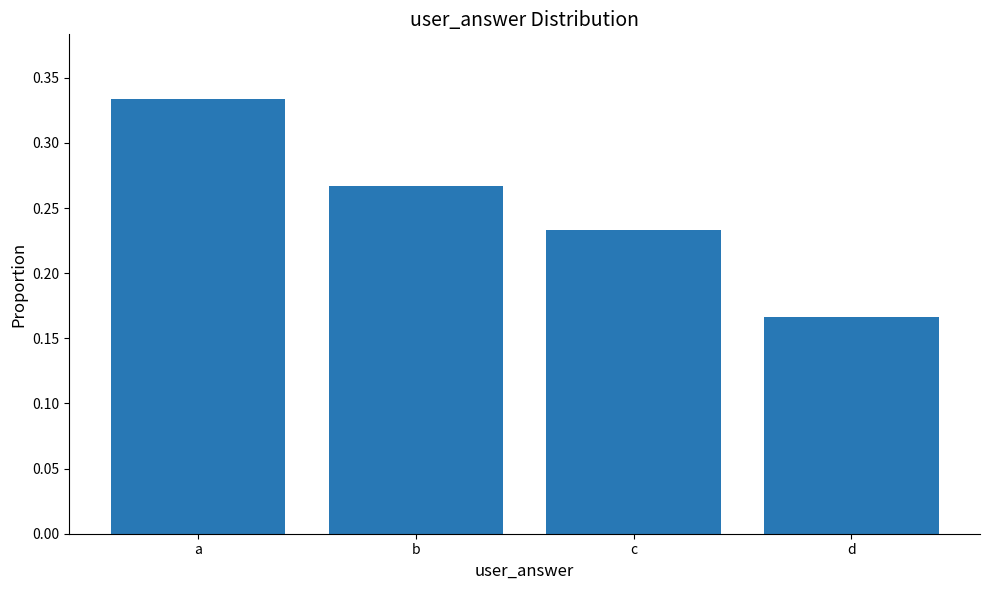

Count the number of categories in the chart.

4